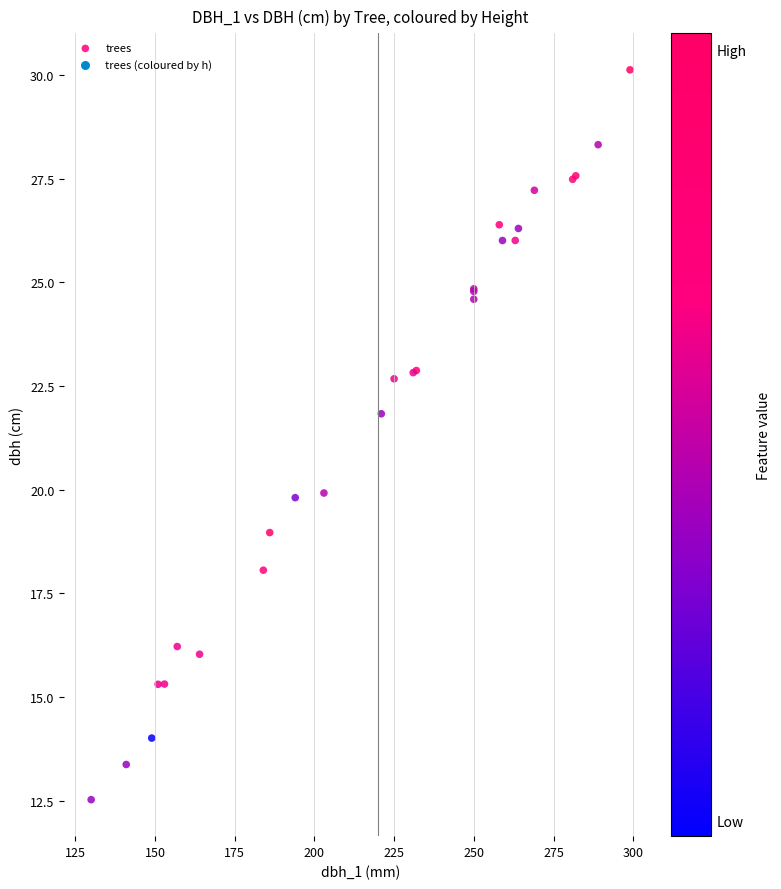

What Y value in the scatter plot is closest to 21?

21.8